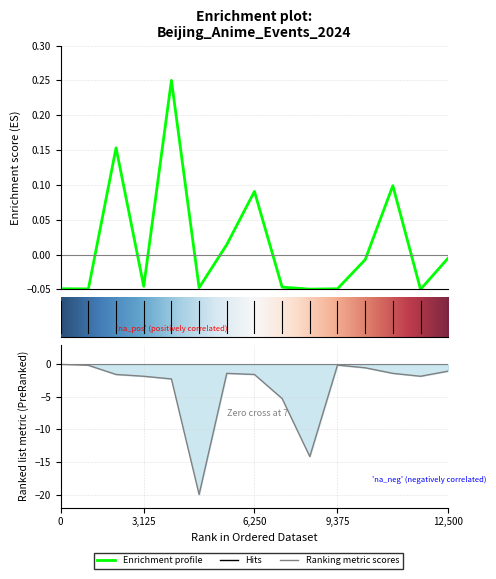

What is the difference between the highest and lowest values at 3,125?

1.8